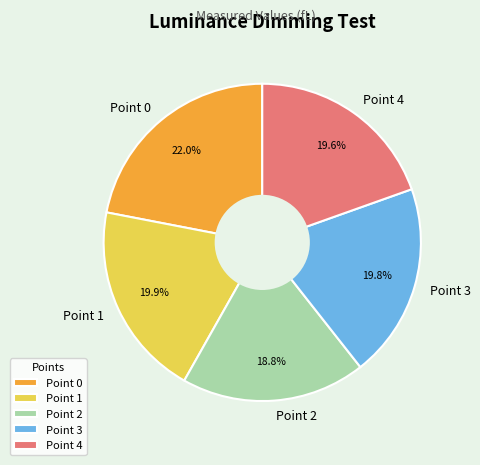

How much of the chart is everything except Point 1?

80.1%